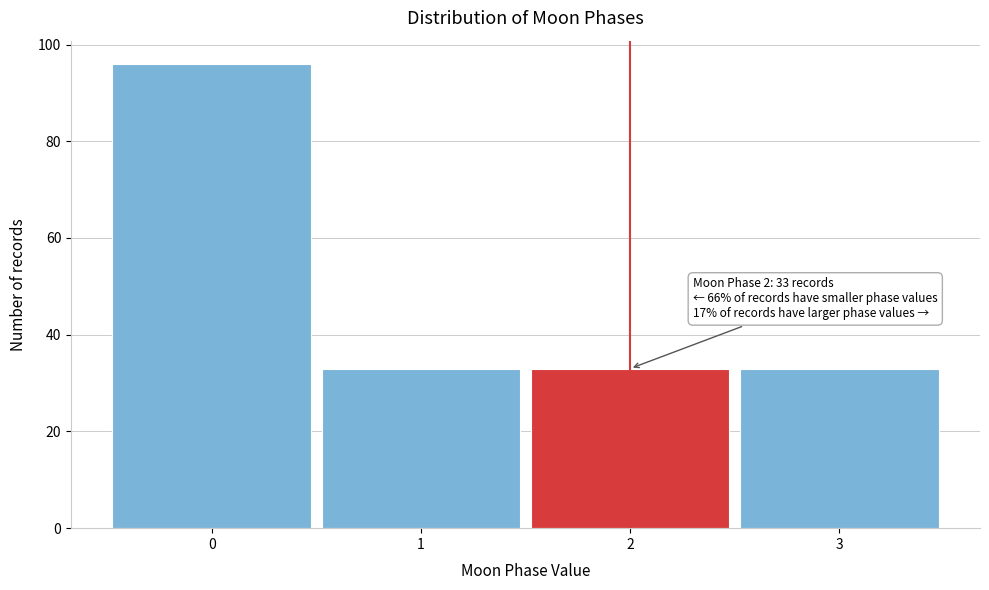

Reading left to right, extract all data points from this chart.

96	33	33	33